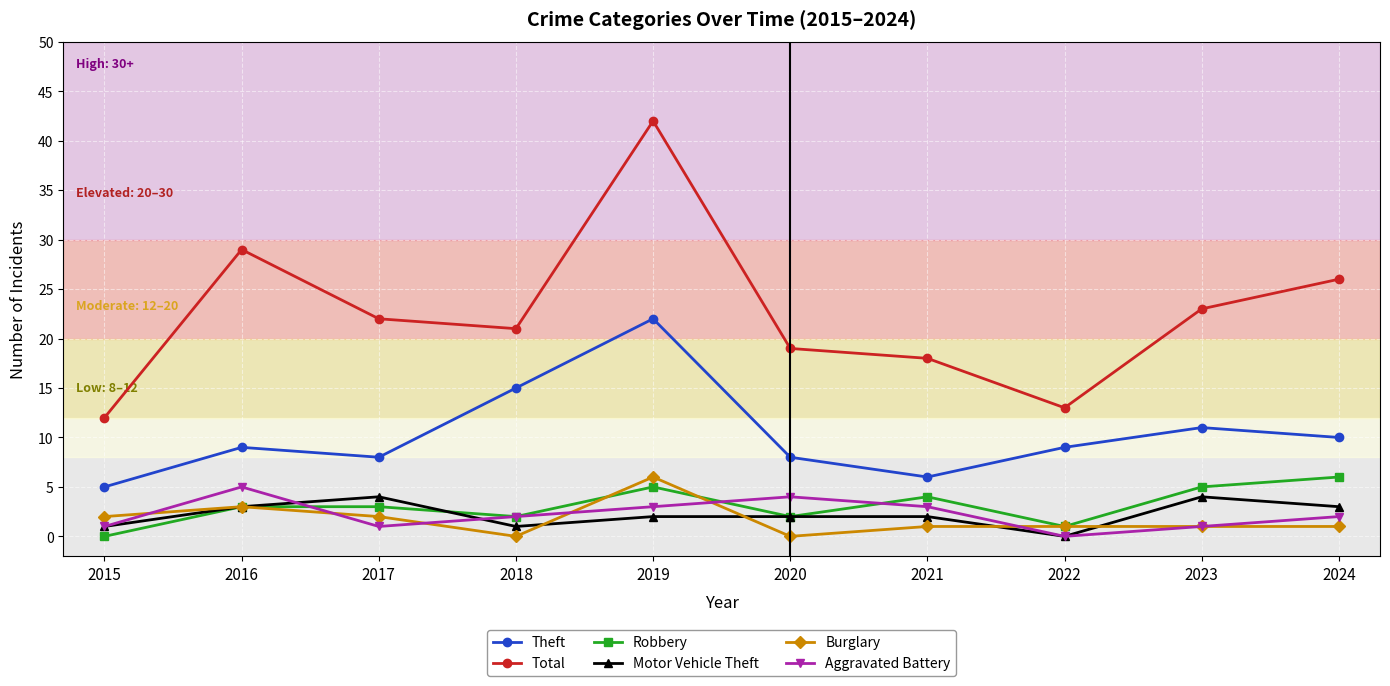

Reading left to right, extract all data points from this chart.

Theft: 5	9	8	15	22	8	6	9	11	10
Total: 12	29	22	21	42	19	18	13	23	26
Robbery: 0	3	3	2	5	2	4	1	5	6
Motor Vehicle Theft: 1	3	4	1	2	2	2	0	4	3
Burglary: 2	3	2	0	6	0	1	1	1	1
Aggravated Battery: 1	5	1	2	3	4	3	0	1	2